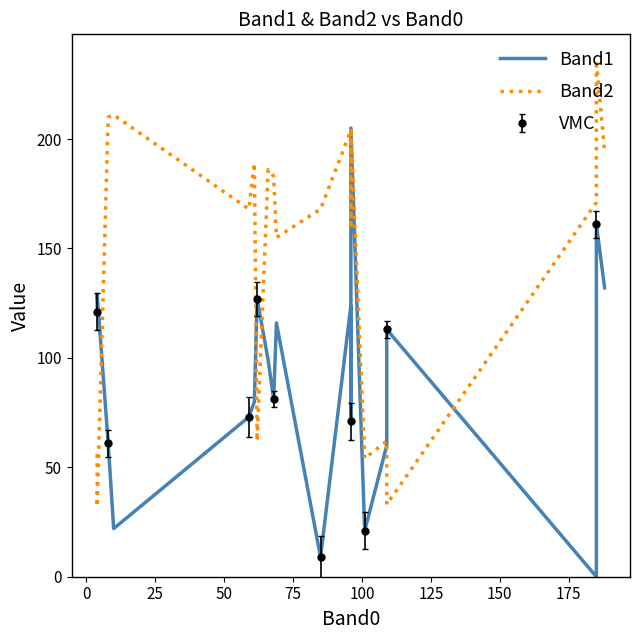

How many data points does each series have?

20